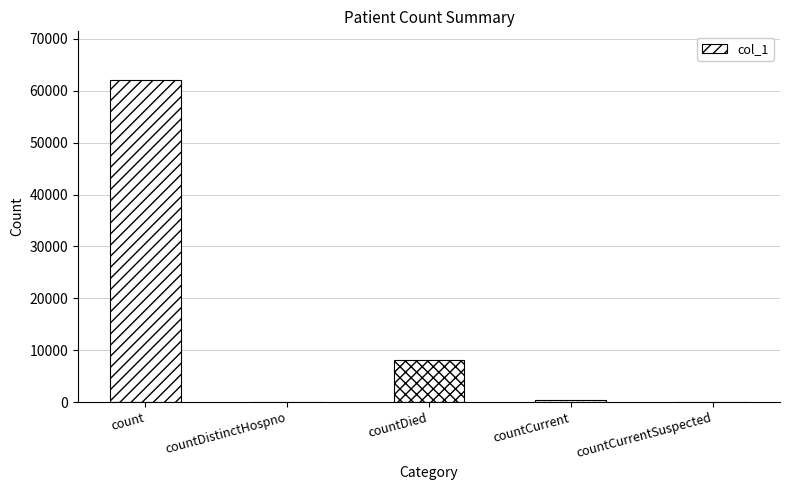

Count the number of data series in this chart.

1